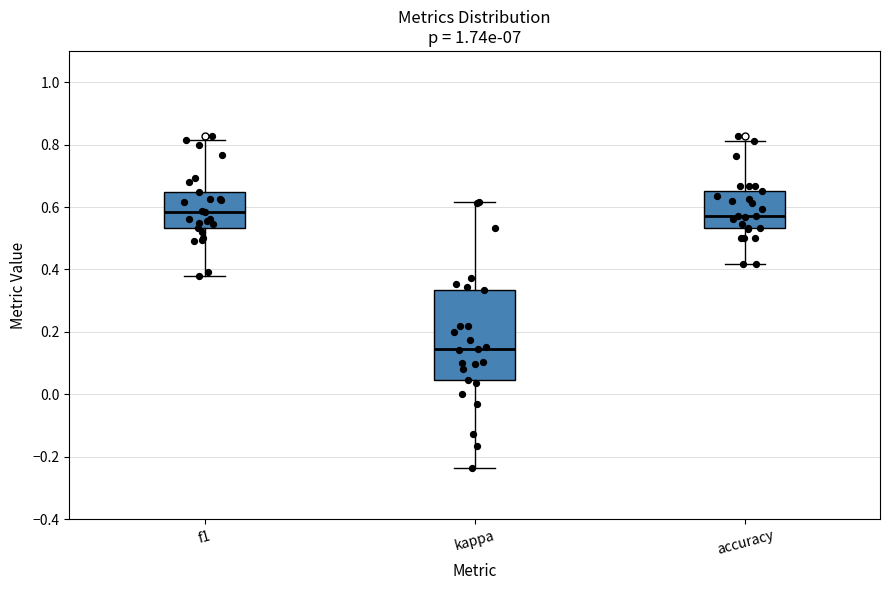

Where is the upper edge of the box for kappa on the y-axis? The values are not printed on the chart, so give them approximately, as read against the axis.

0.34